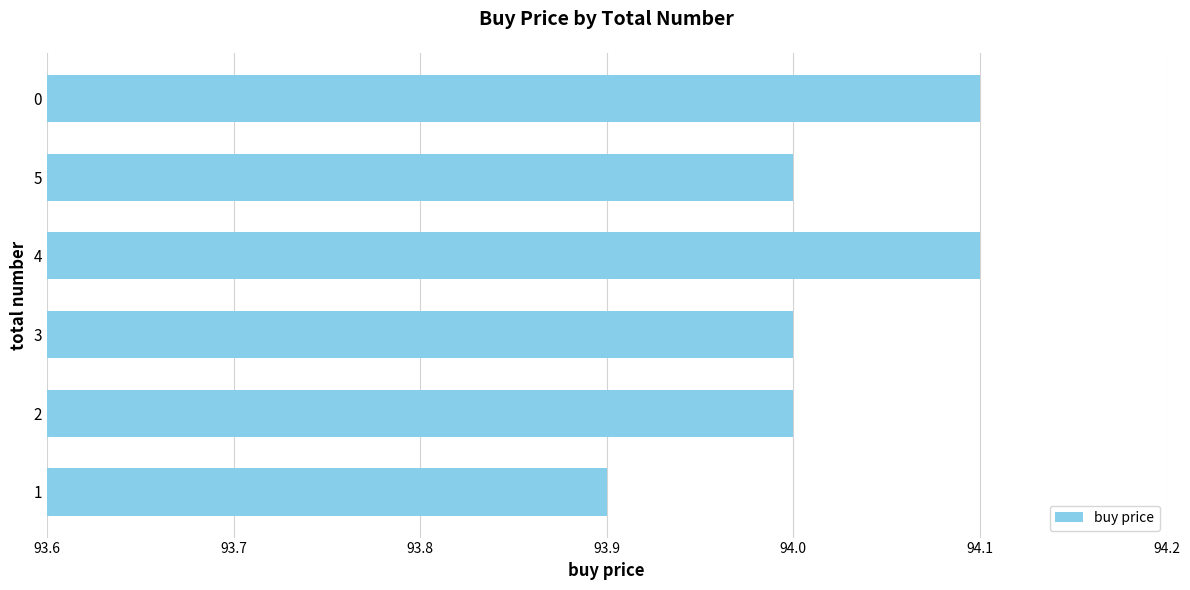

What value does the data have at 3?

94.0